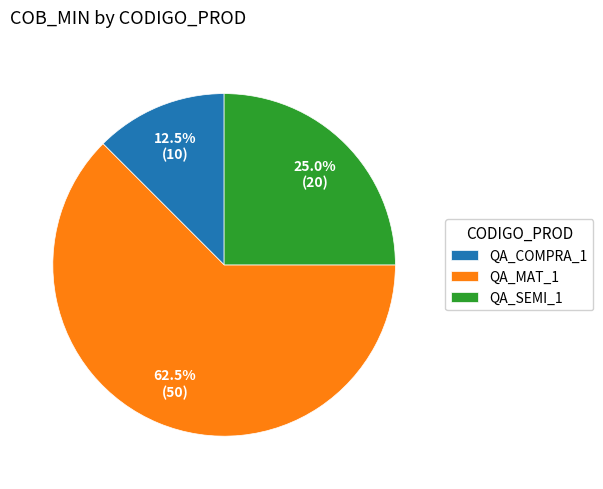

Count the number of slices in the pie.

3